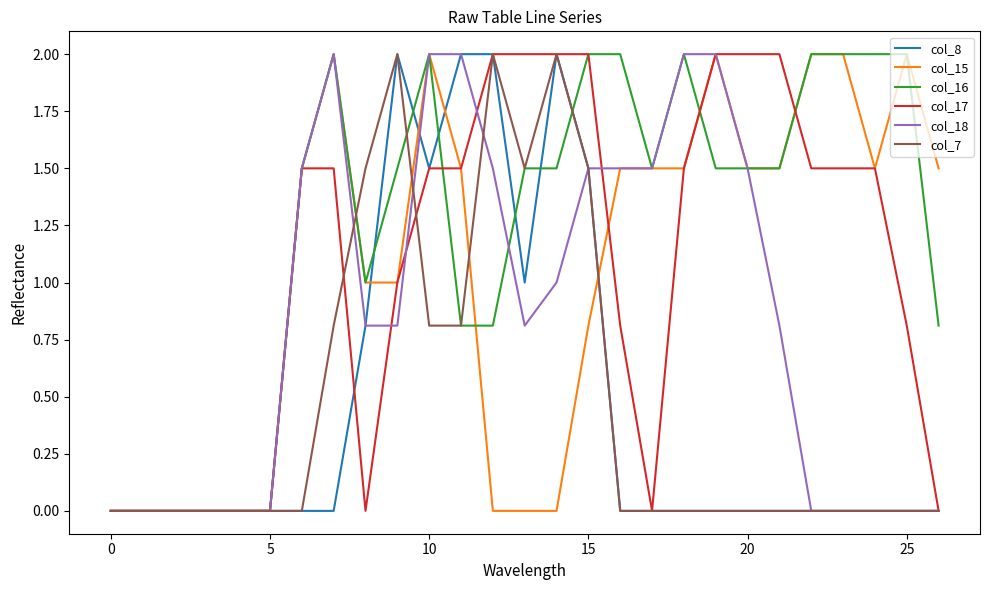

What is the maximum value shown in the chart?

2.0